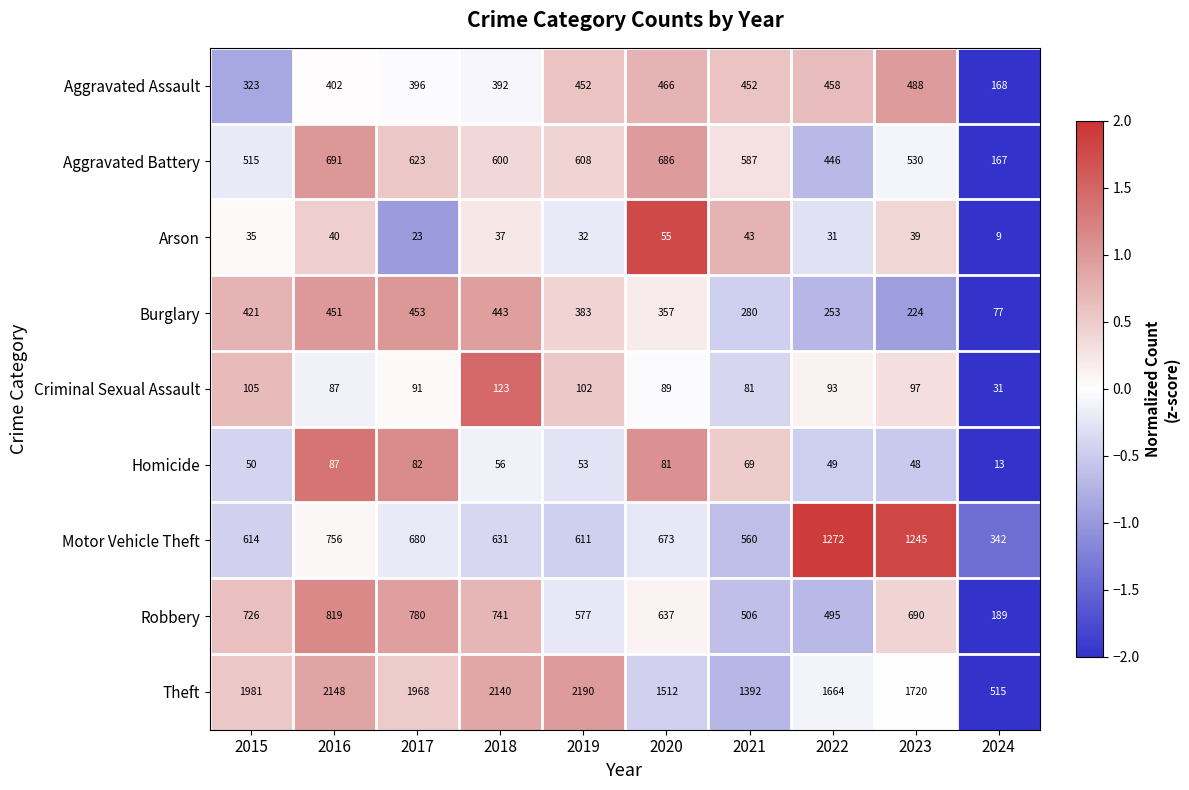

Where is Aggravated Battery nearest to the value 429?

2022